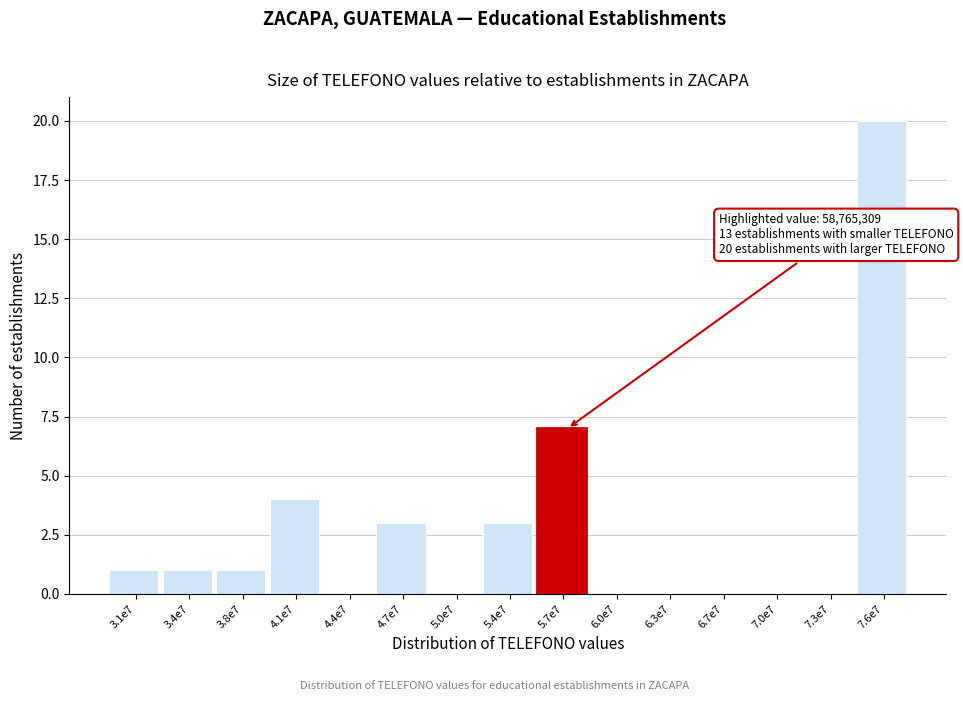

Reading left to right, extract all data points from this chart.

3.1e7=1	3.4e7=1	3.8e7=1	4.1e7=4	4.4e7=0	4.7e7=3	5.0e7=0	5.4e7=3	5.7e7=7	6.0e7=0	6.3e7=0	6.7e7=0	7.0e7=0	7.3e7=0	7.6e7=20